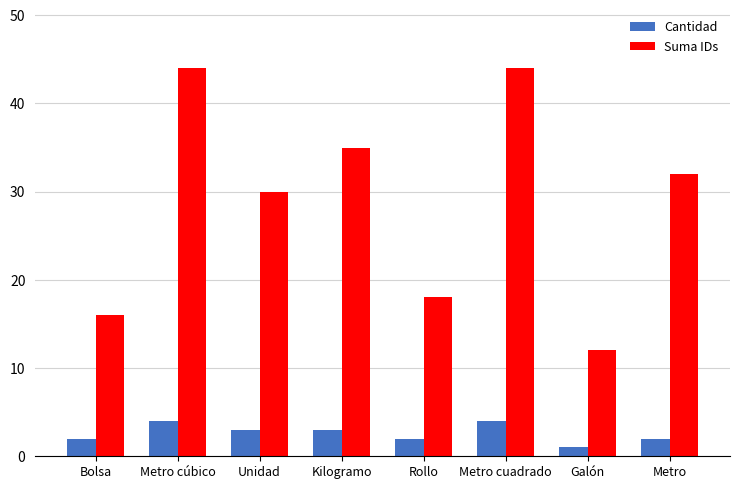

Are the bars horizontal?

No